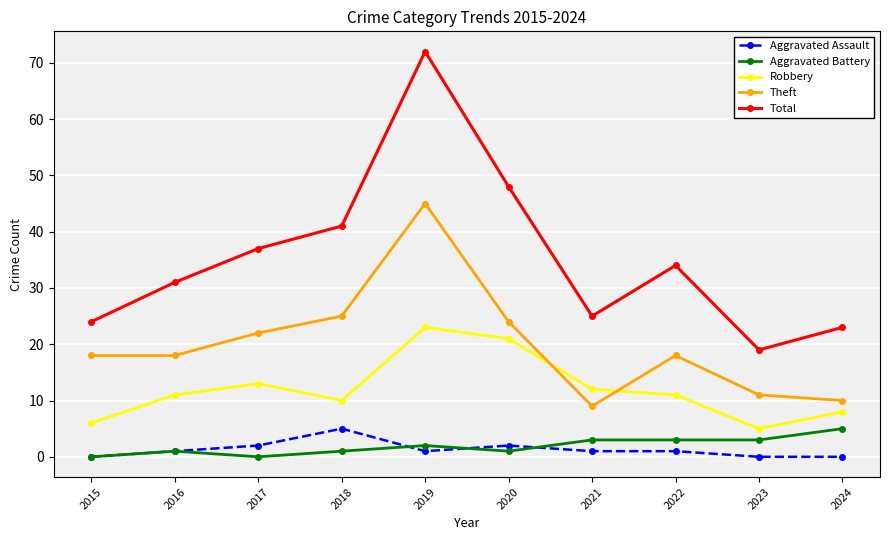

What is the sum of the Robbery values at 2016 and 2024?

19